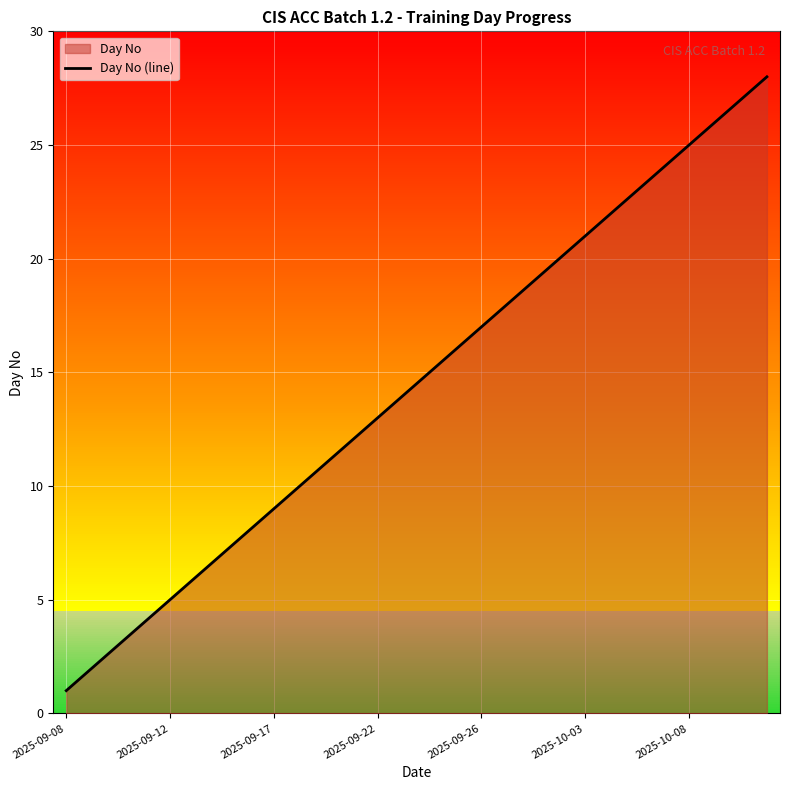

Reading right to left, transcribe all the data shown in this chart.

28	27	26	25	24	23	22	21	20	19	18	17	16	15	14	13	12	11	10	9	8	7	6	5	4	3	2	1